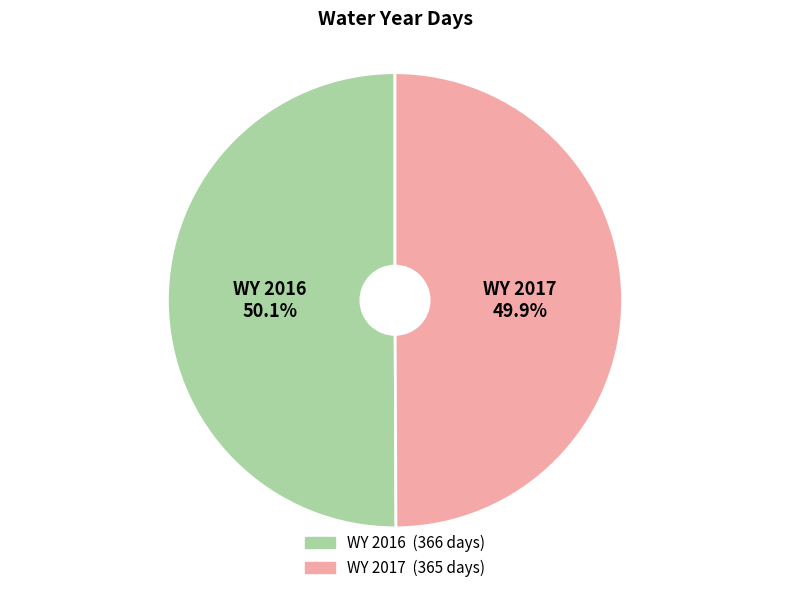

Does any single category account for the majority?

Yes